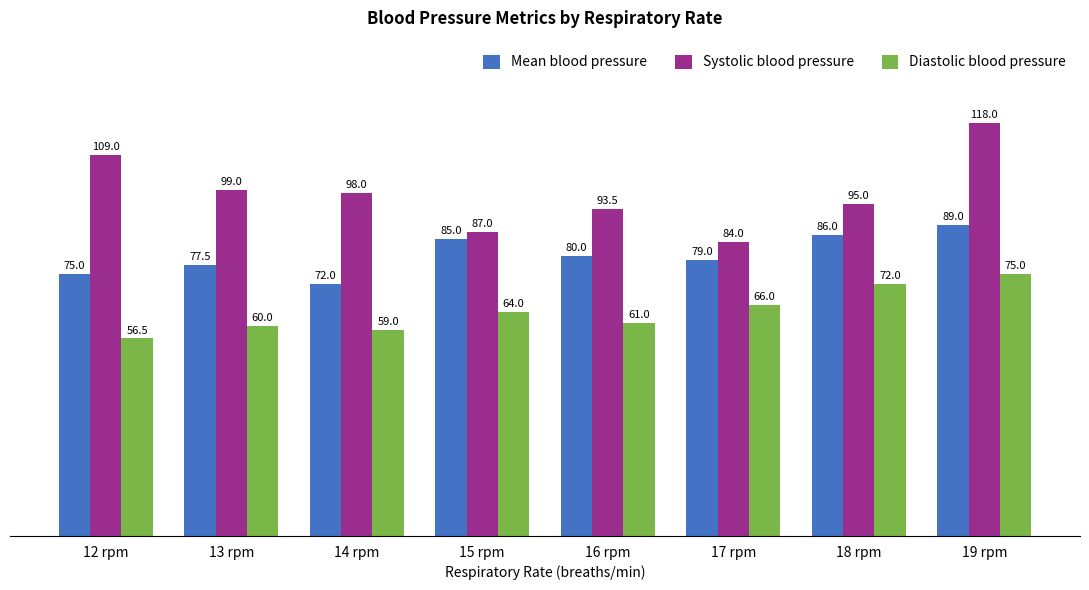

Reading left to right, what are all the values shown in this chart?

Mean blood pressure: 75.0	77.5	72.0	85.0	80.0	79.0	86.0	89.0
Systolic blood pressure: 109.0	99.0	98.0	87.0	93.5	84.0	95.0	118.0
Diastolic blood pressure: 56.5	60.0	59.0	64.0	61.0	66.0	72.0	75.0